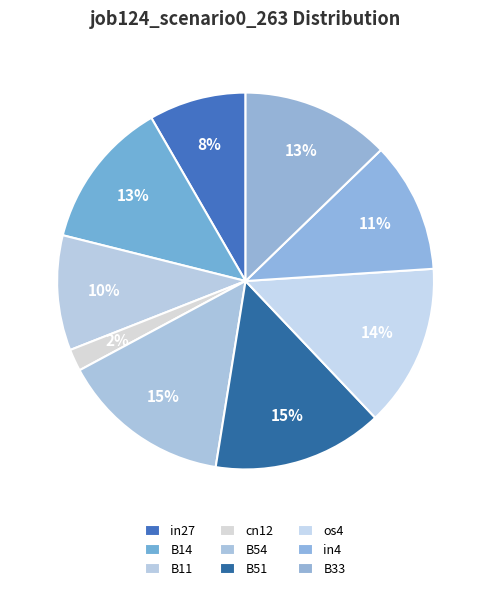

To the nearest percent, what is the average slice percentage?

11%